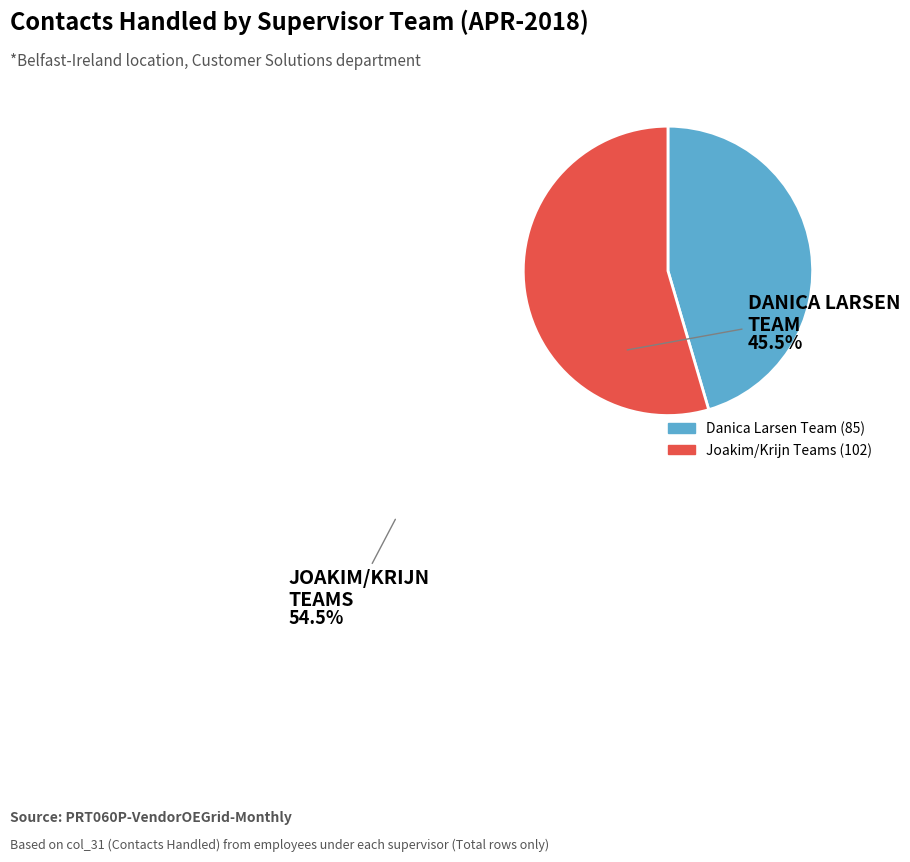

How many segments does this pie chart have?

2